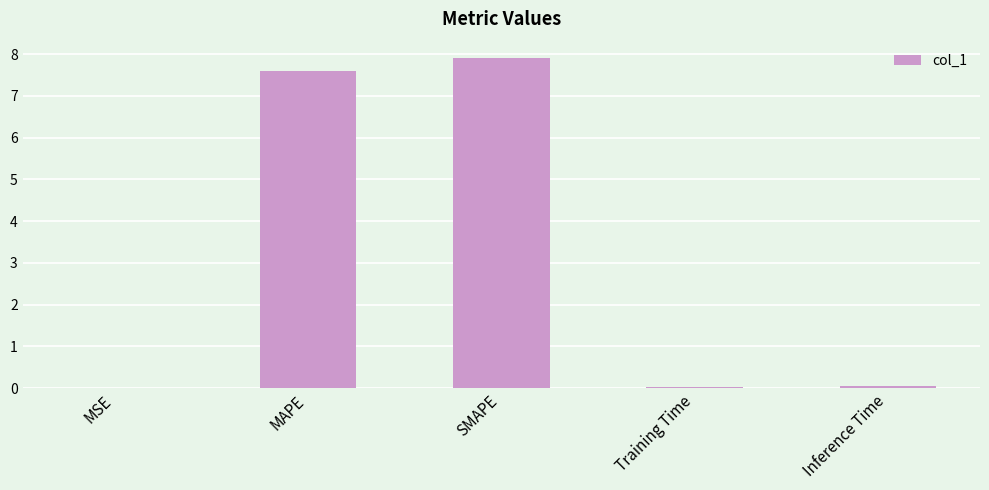

Which category has the highest value across all series?

SMAPE